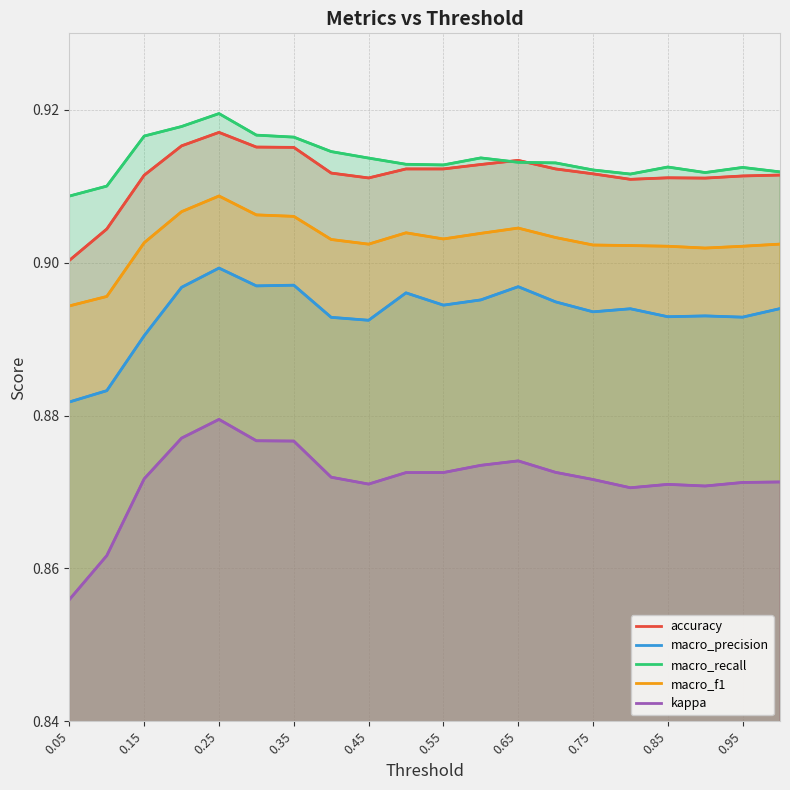

Rank the series at 0.75 from highest to lowest value.

macro_recall, accuracy, macro_f1, macro_precision, kappa